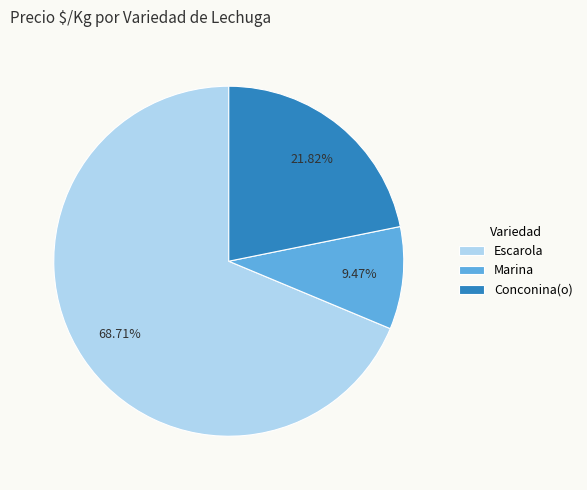

Which has a higher value, Escarola or Conconina(o)?

Escarola